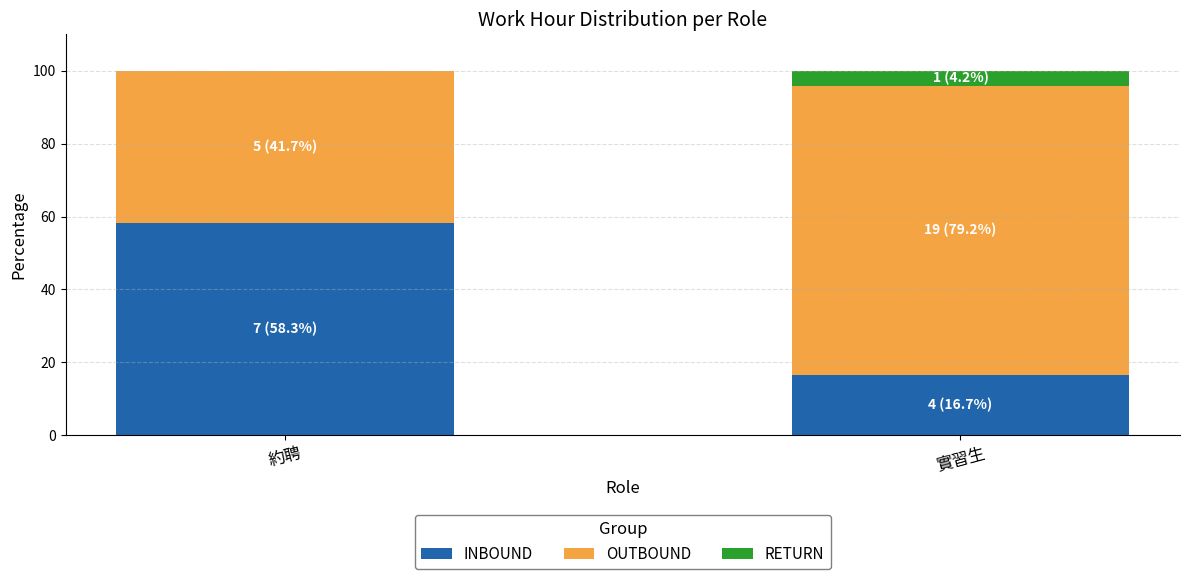

What is the sum of all INBOUND values?

75.0